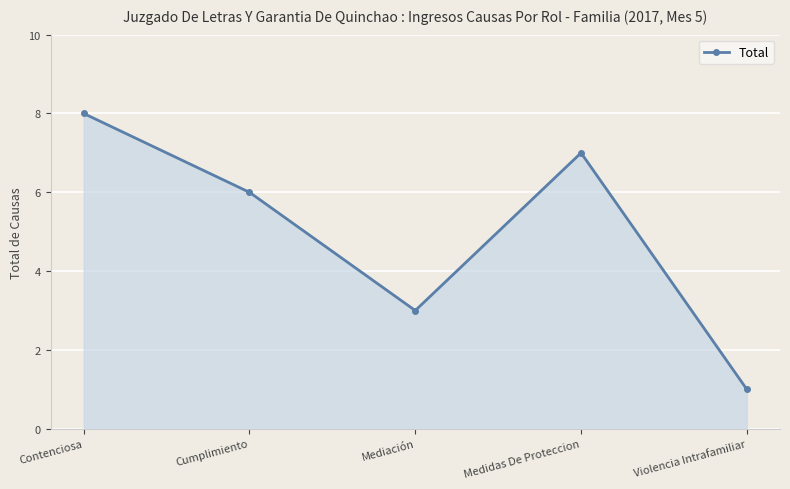

Which has a higher value, Mediación or Cumplimiento?

Cumplimiento